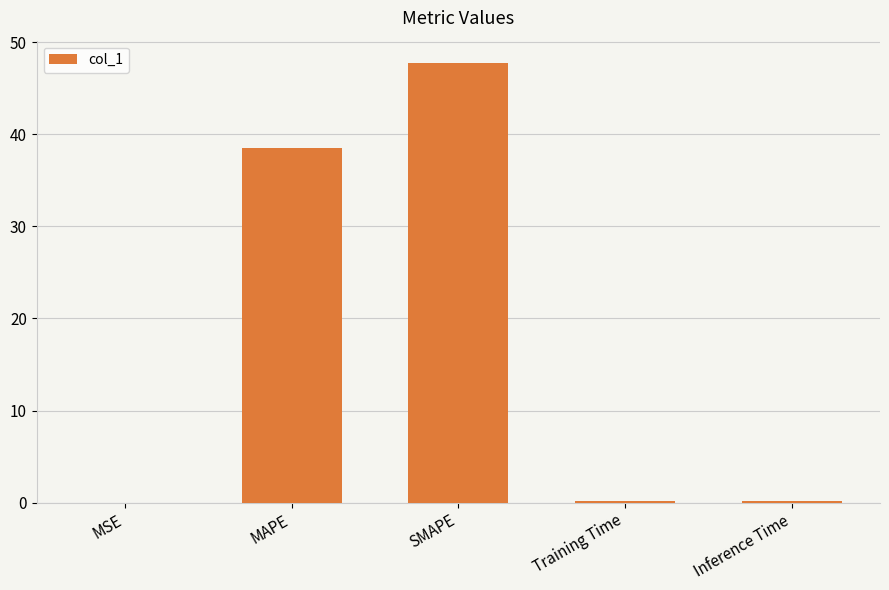

What is the greatest value displayed?

47.8